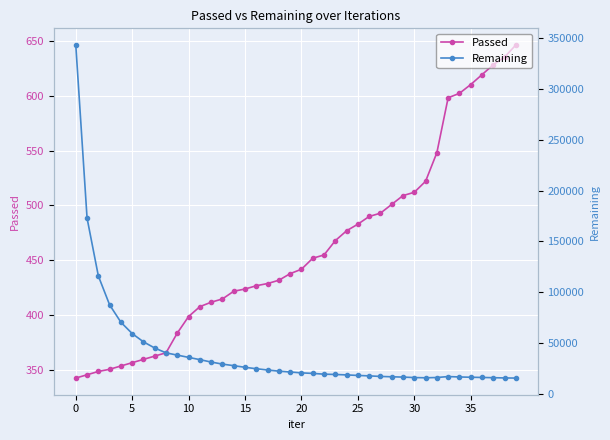

True or false: Passed and Remaining intersect in this chart.

False